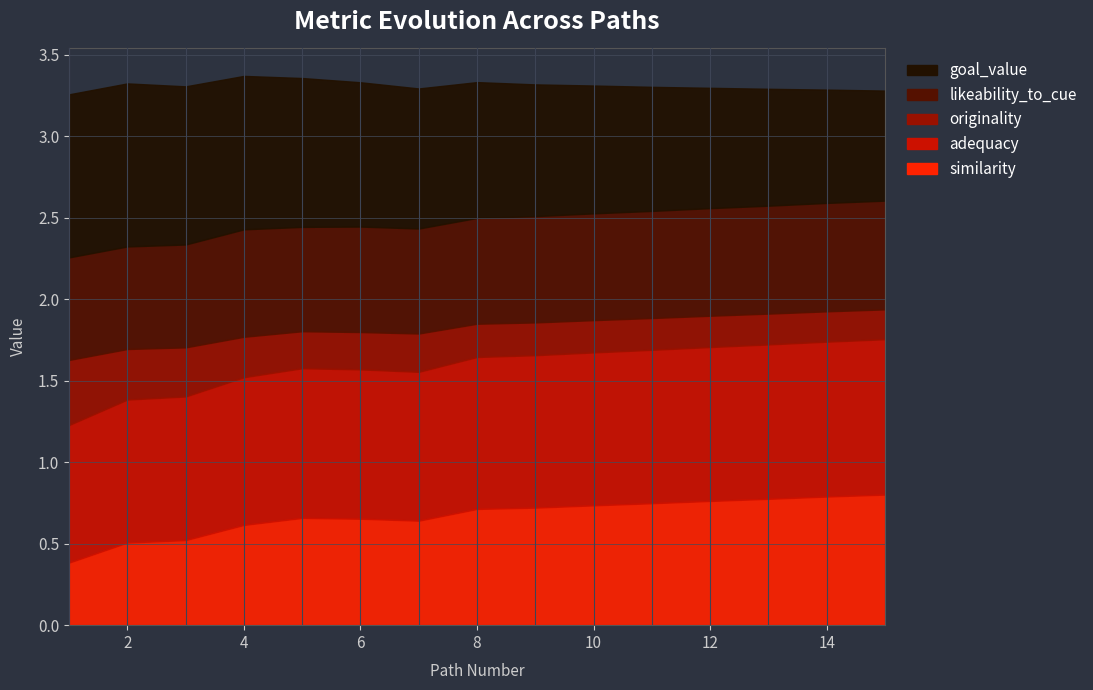

Which category has the highest value in the adequacy series?

15